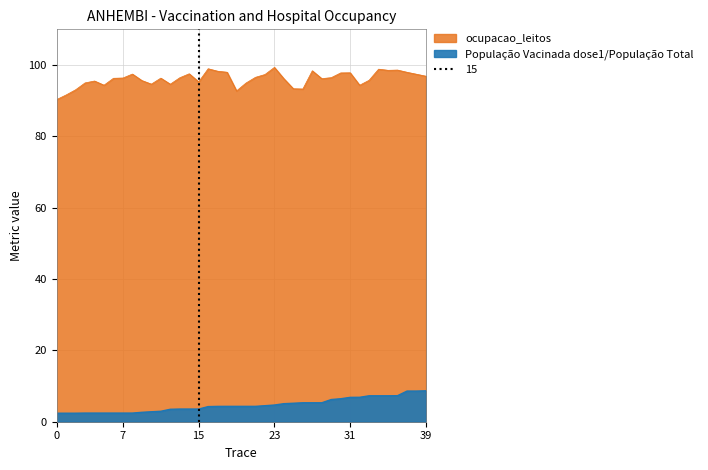

True or false: ocupacao_leitos has more than 2 interior local peaks.

True